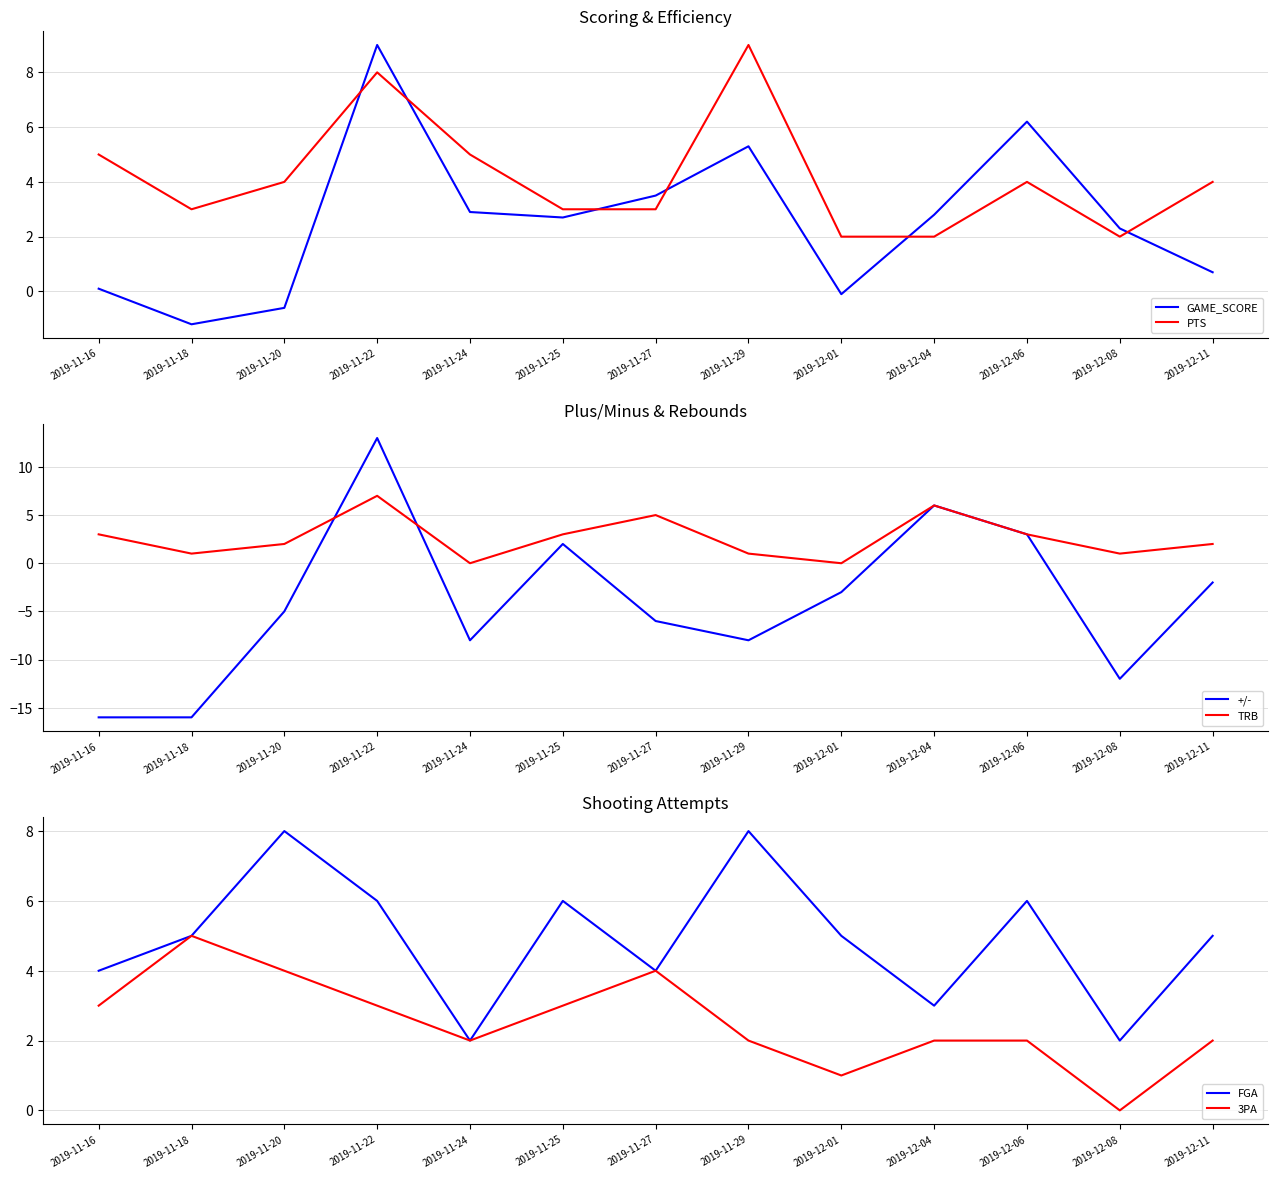

Which has a higher value, 2019-11-27 or 2019-12-01?

2019-11-27